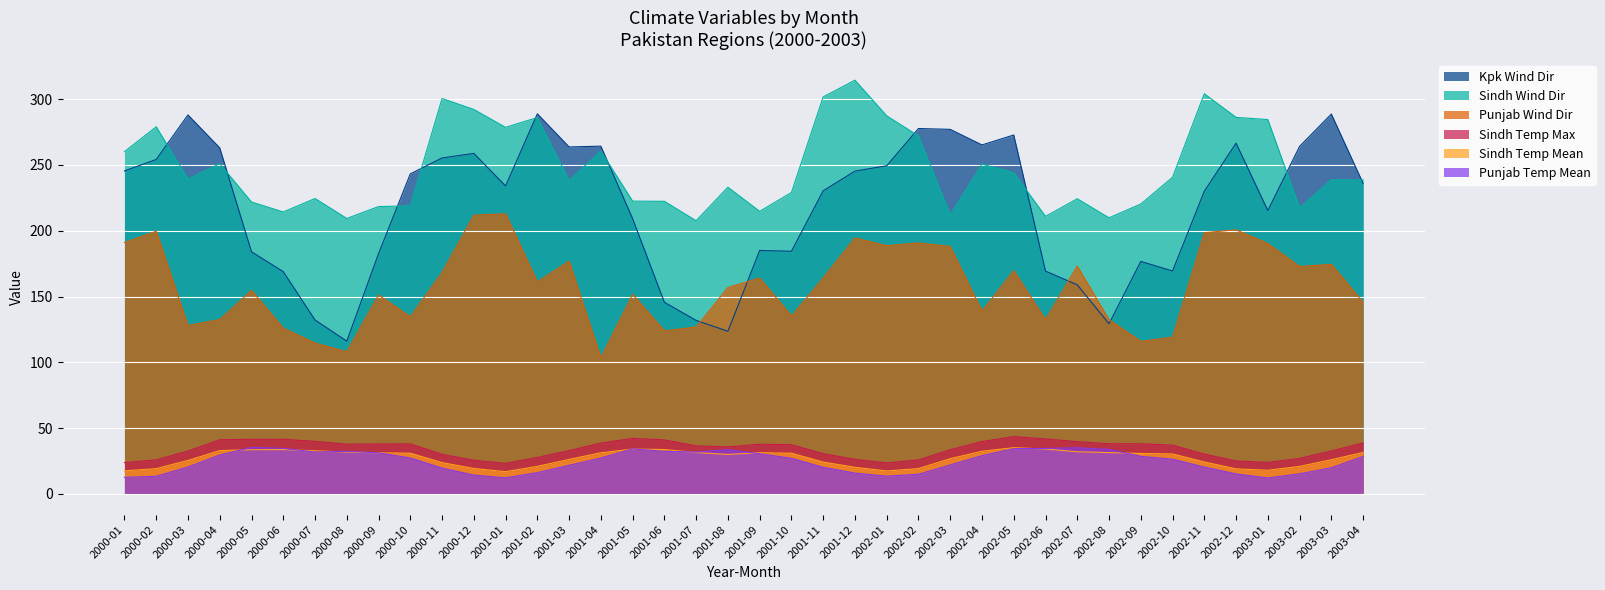

How many categories are shown in the chart?

40